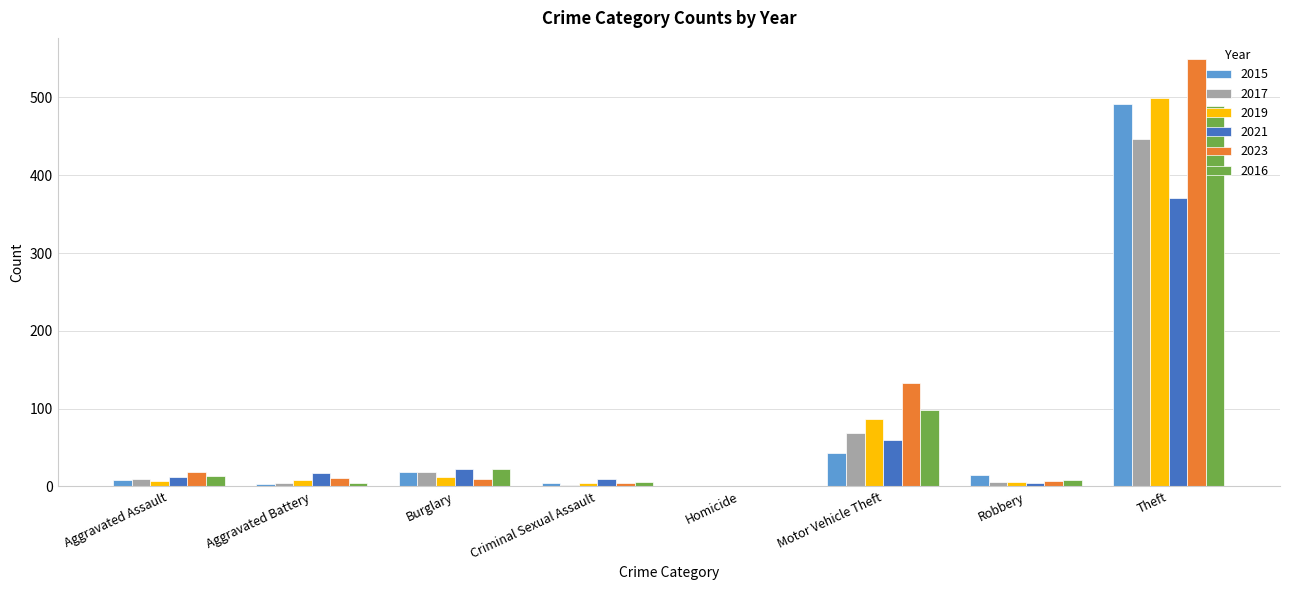

What is the greatest value displayed?

549